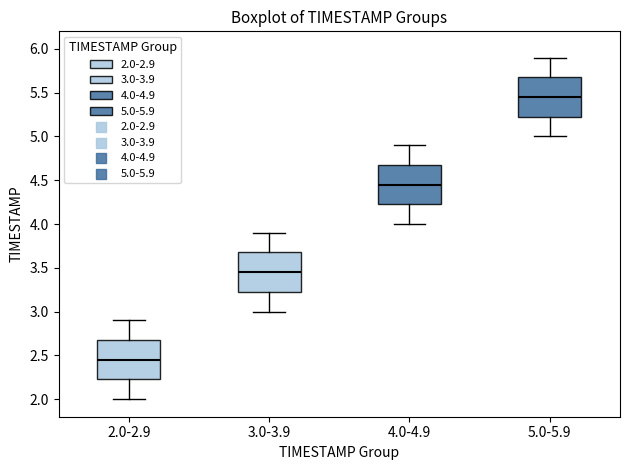

Where does the median line of the box for 5.0-5.9 sit on the y-axis? The values are not printed on the chart, so give them approximately, as read against the axis.

5.45